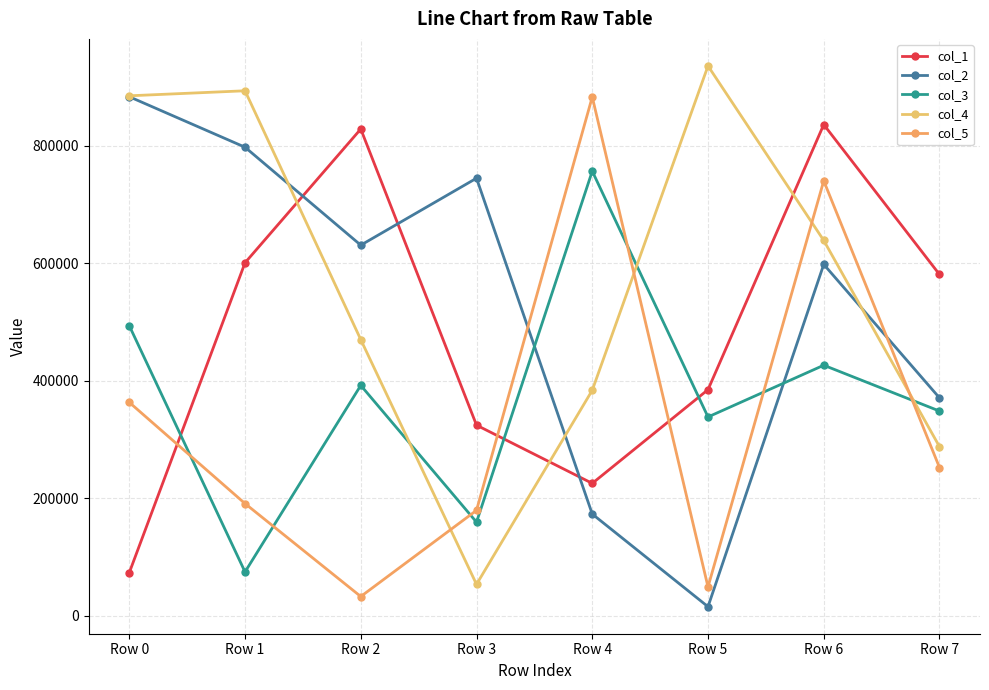

Which category has the lowest value across all series?

Row 5